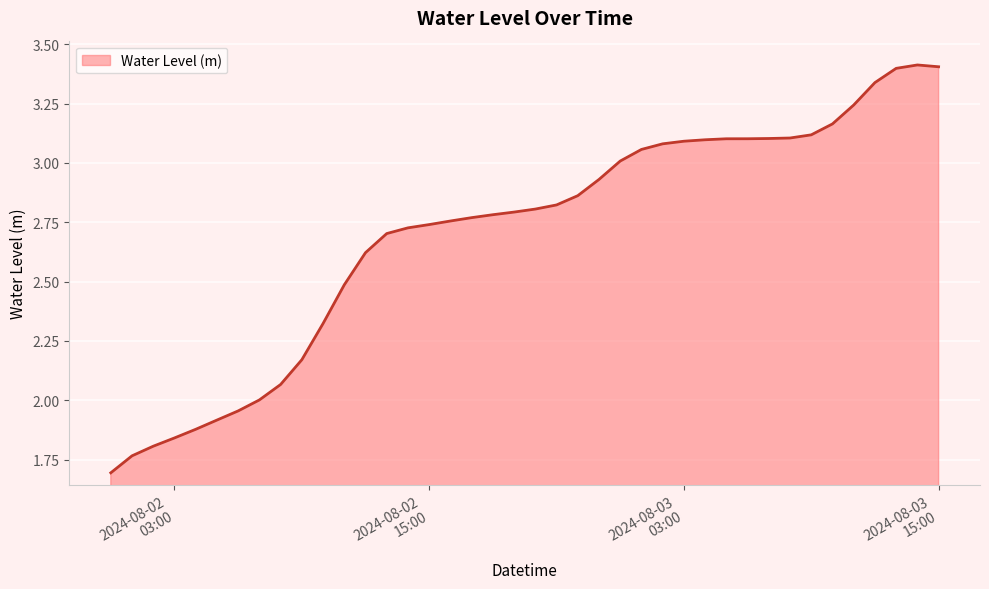

What is the difference between the maximum and minimum values?

1.7